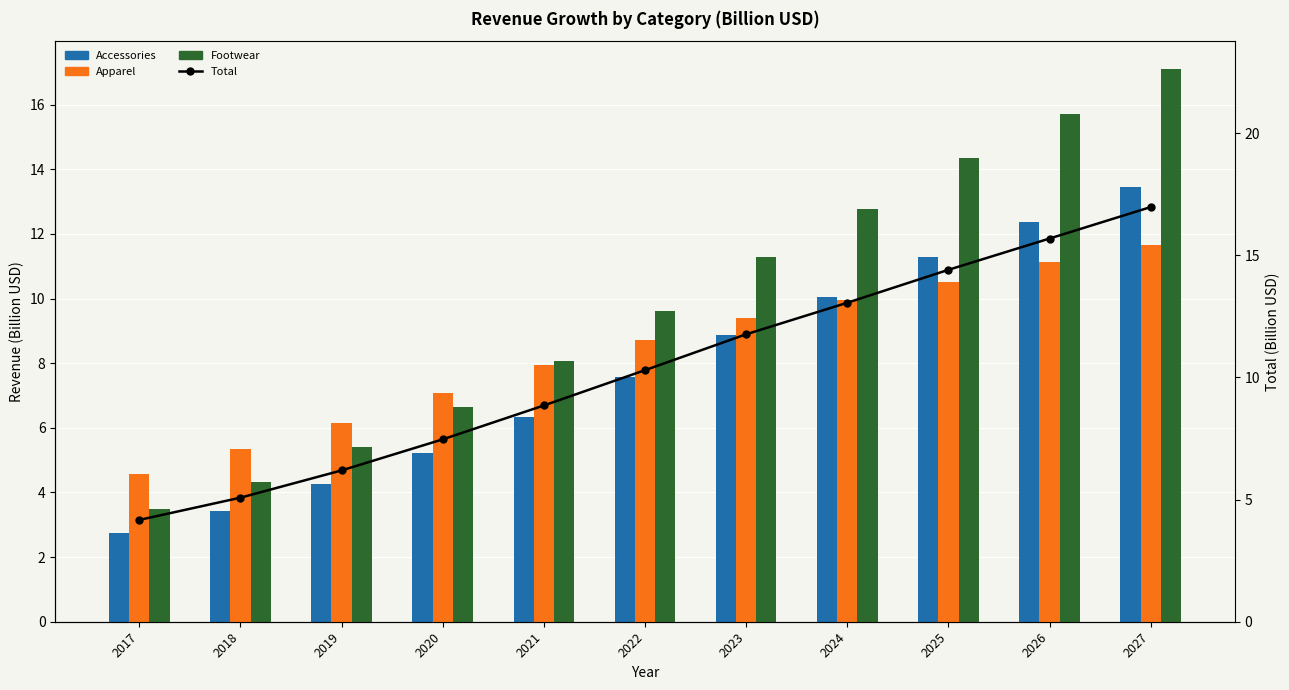

Between 2020 and 2024, which is larger?

2024